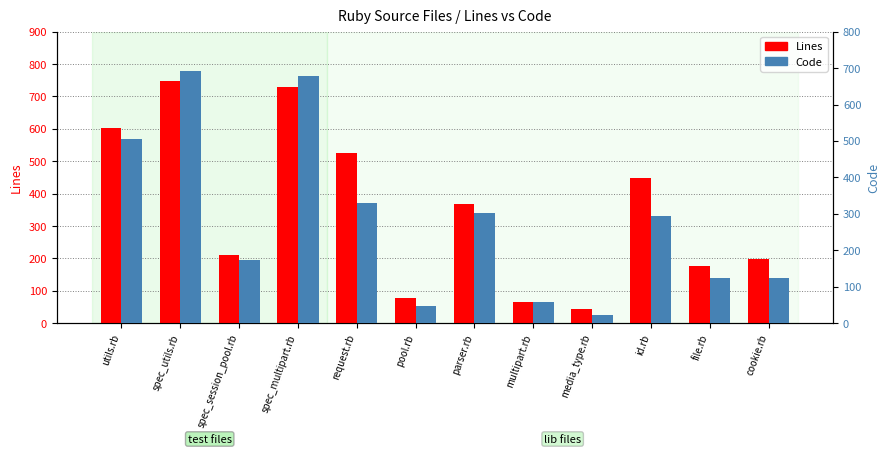

What is the label of the 12th bar from the right?

utils.rb